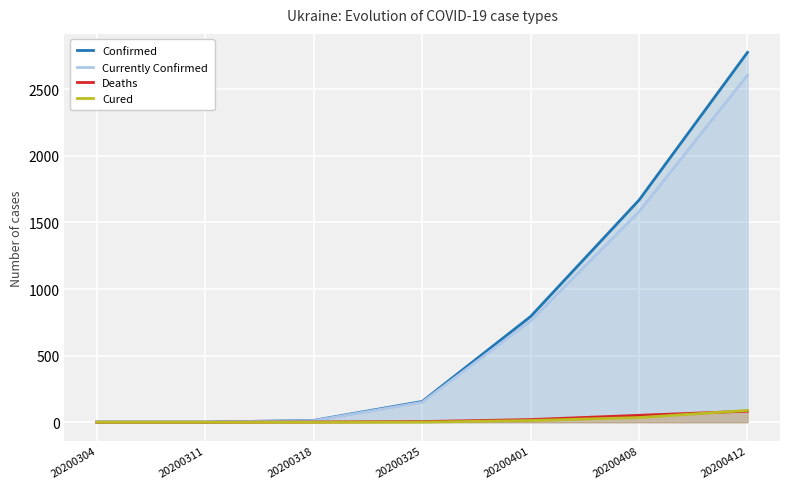

Which series has the largest total across all categories?

Confirmed